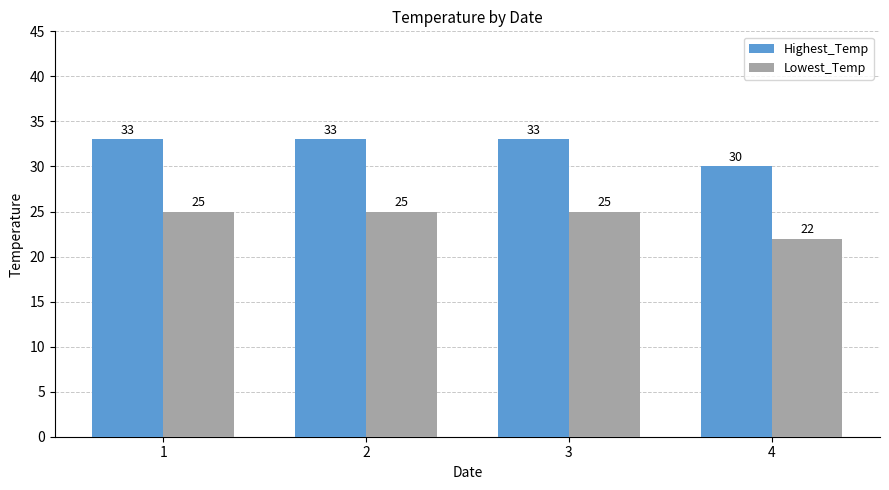

List the series in order of their peak value, lowest first.

Lowest_Temp, Highest_Temp